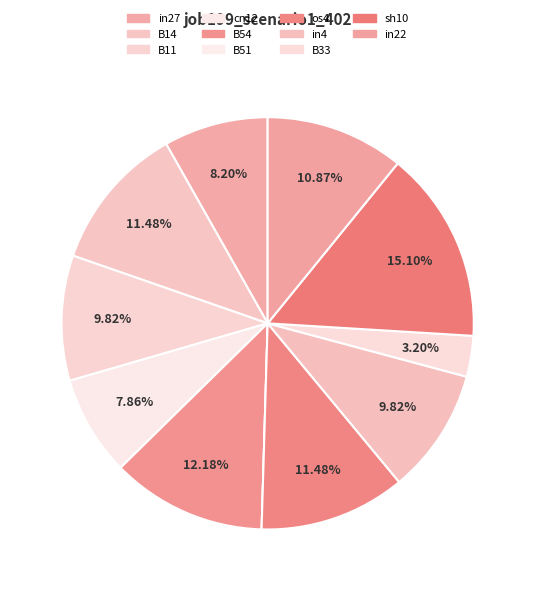

What is the change in value from os4 to B33?

-0.3